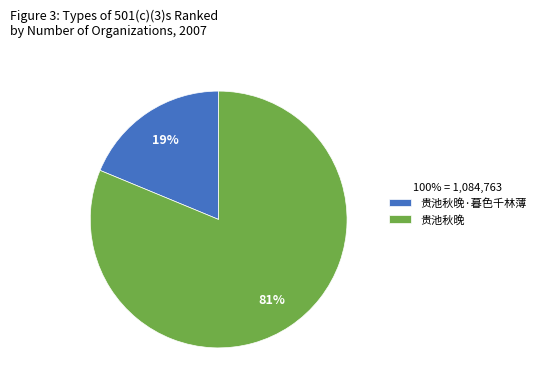

Which category has the smallest portion of the pie?

贵池秋晚·暮色千林薄